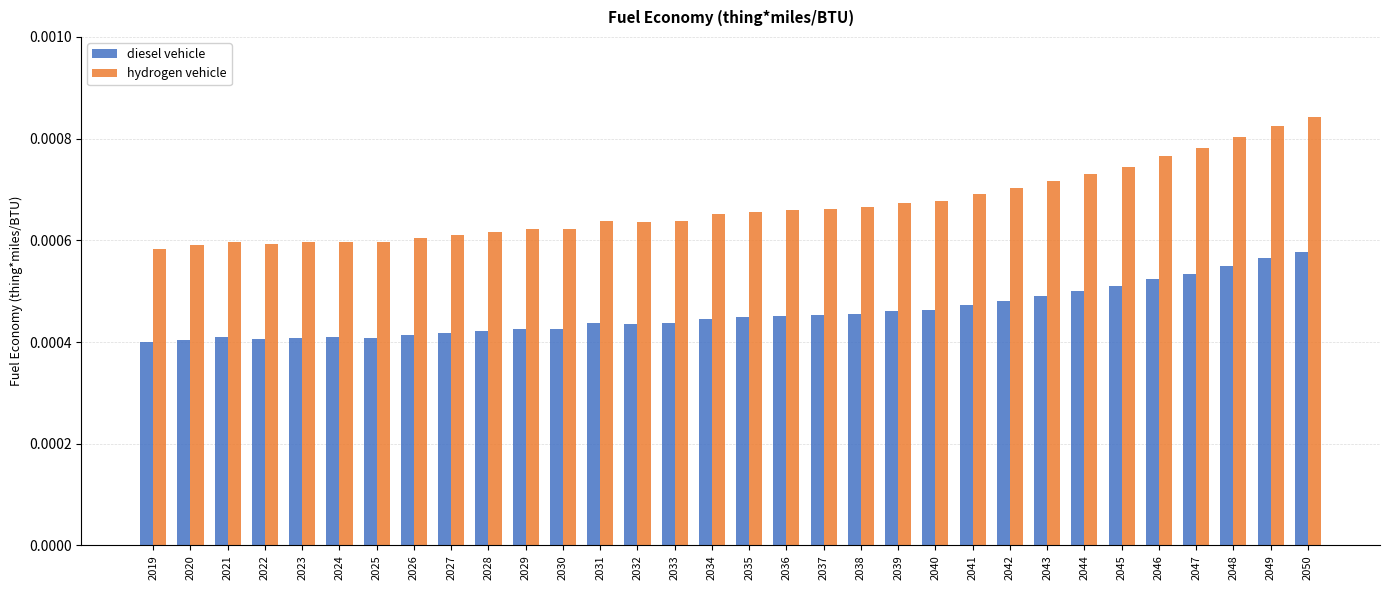

Which series has the largest range (max minus min)?

hydrogen vehicle